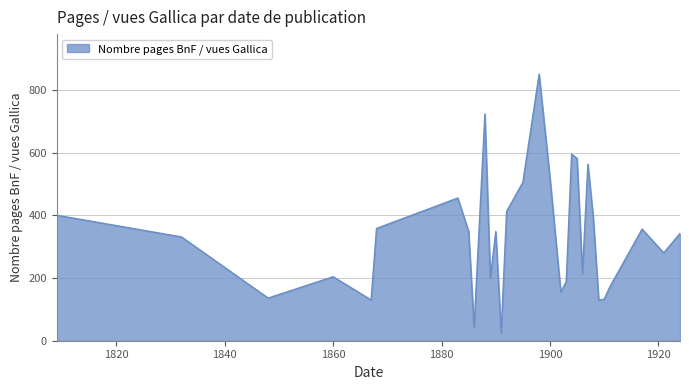

What is the minimum value shown in the chart?

24